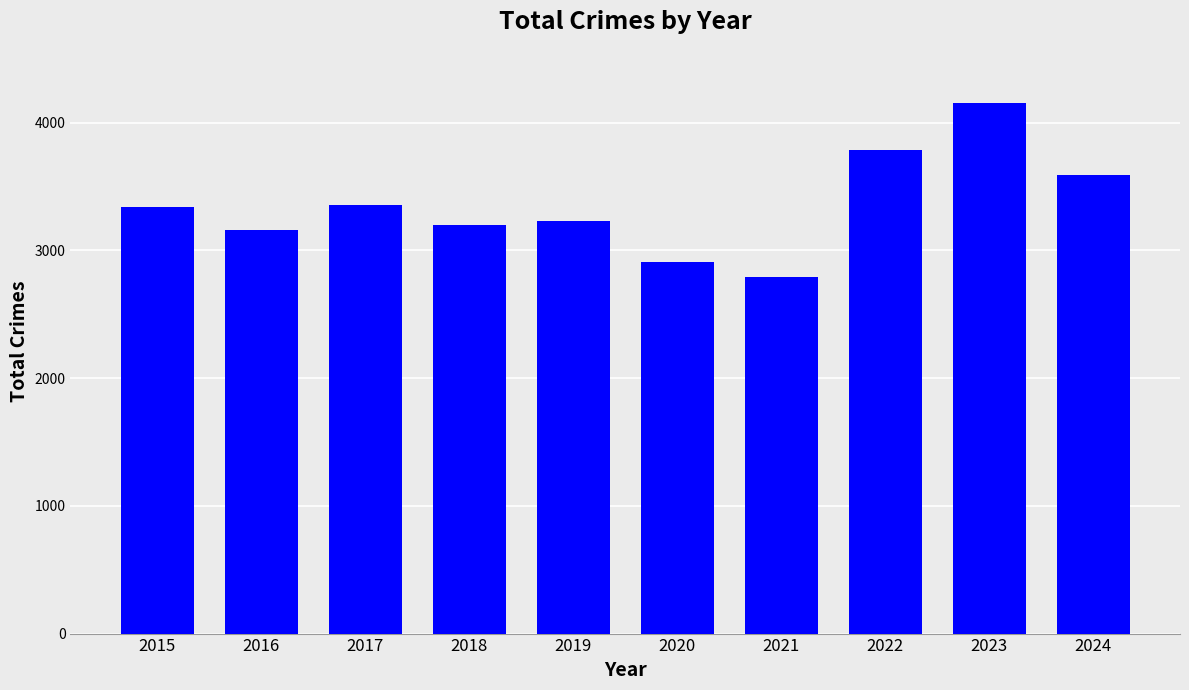

True or false: the data shows 1896 at 2024.

False